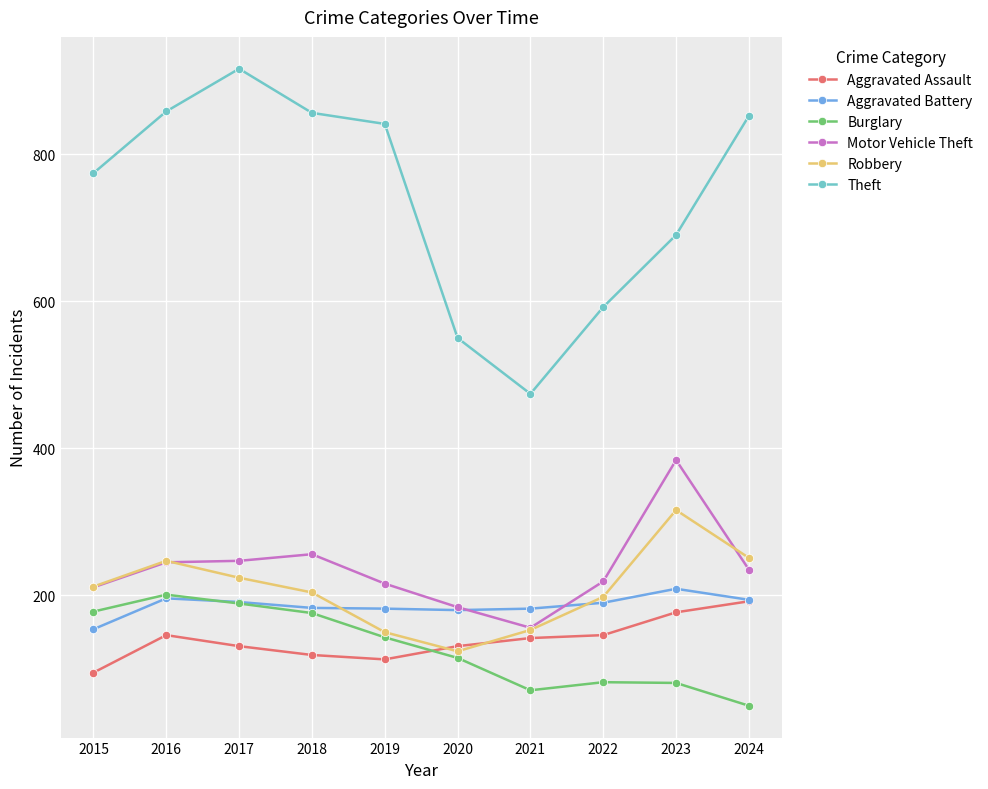

True or false: Theft and Robbery intersect in this chart.

False